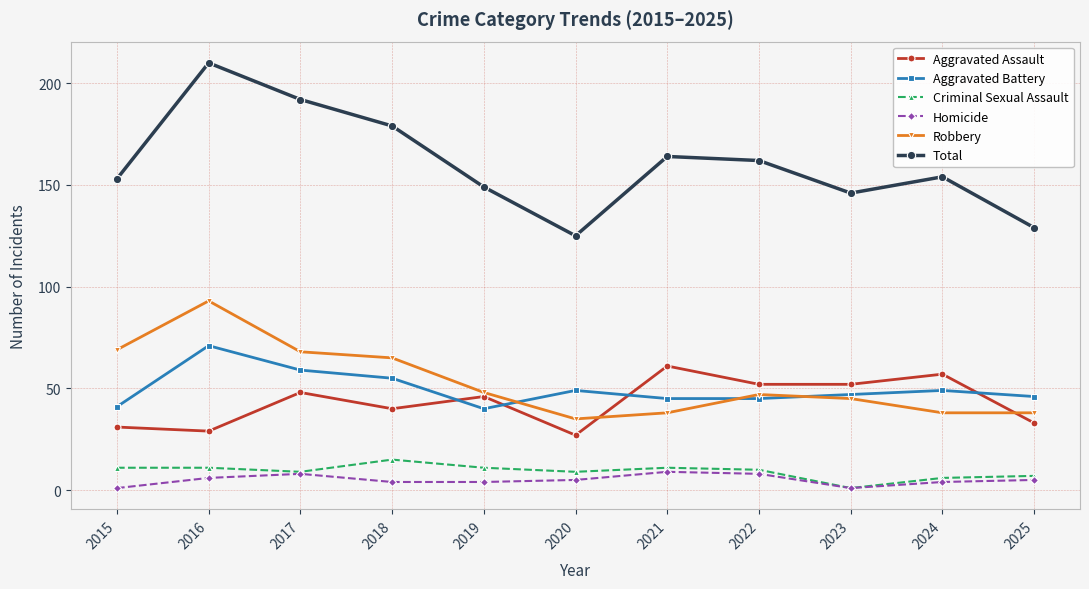

At which label does Aggravated Battery reach its peak?

2016